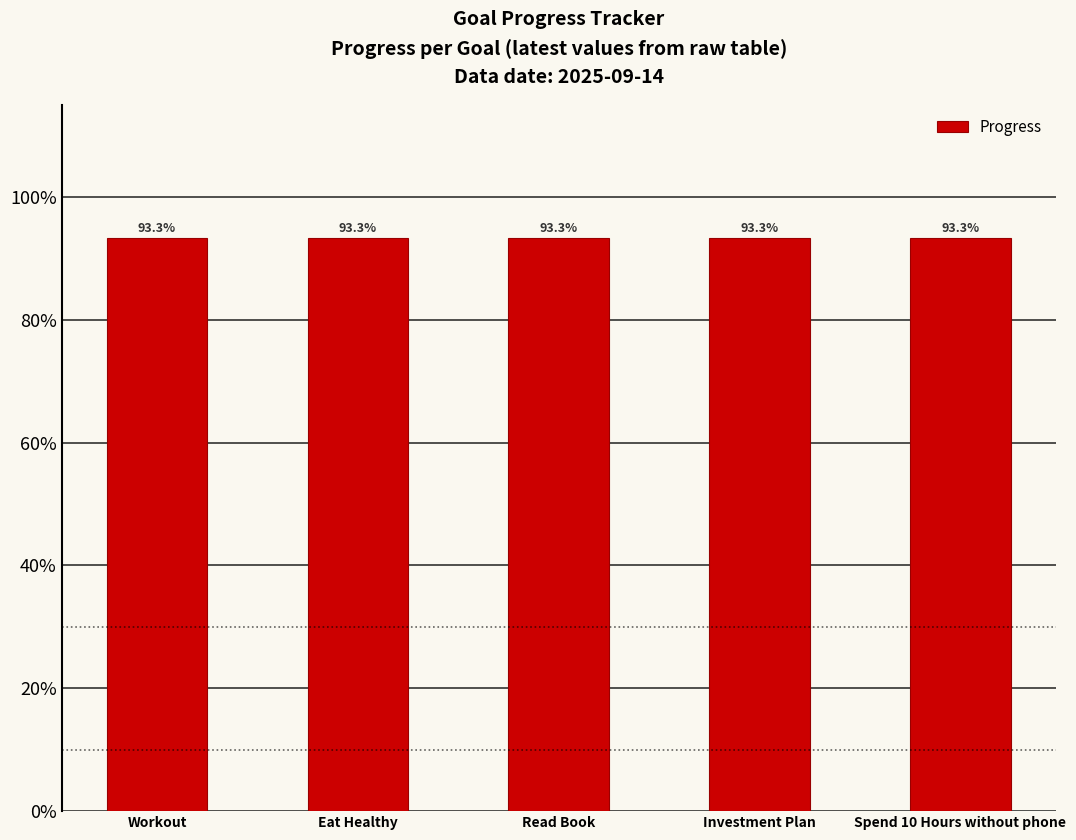

At which category is the sum across all series the highest?

Workout